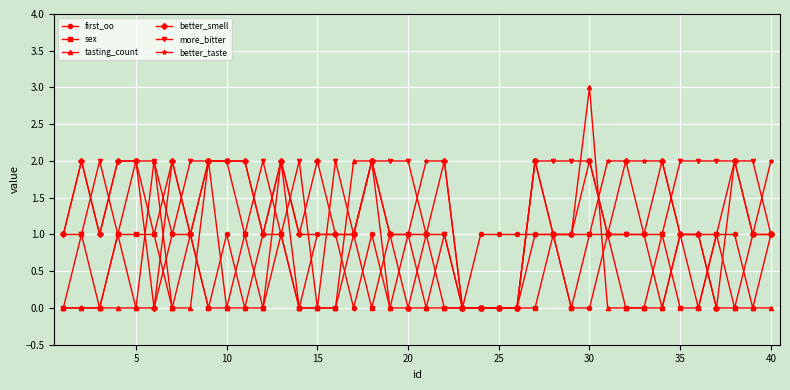

How many lines are shown in the chart?

6